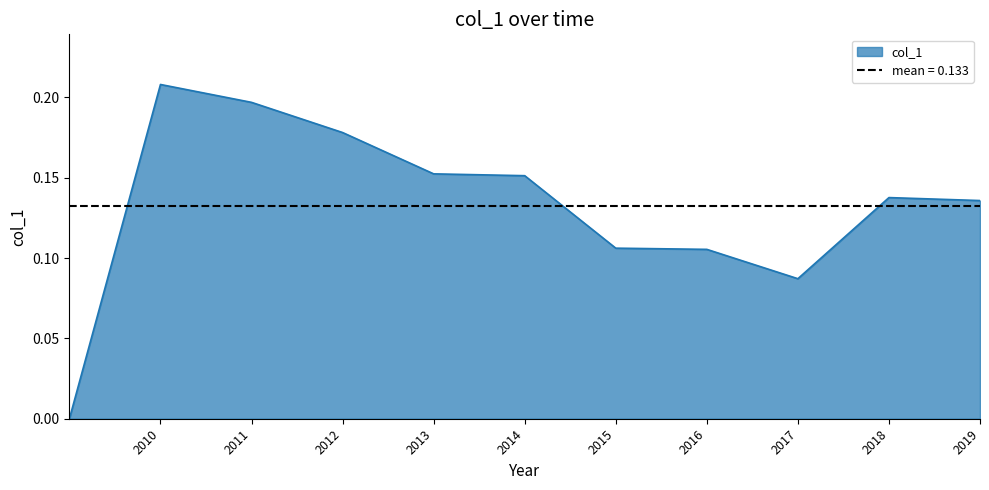

How many positive values are there?

10